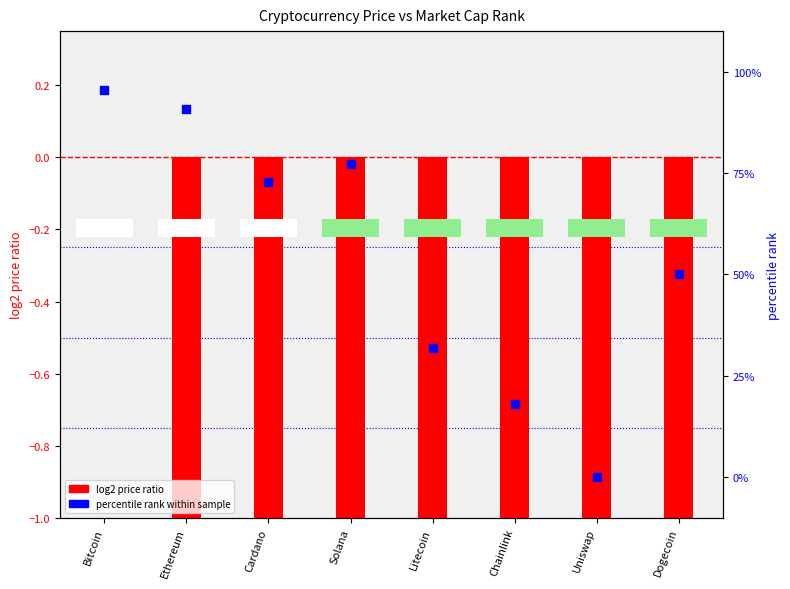

At how many categories does at least one series exceed -3?

8